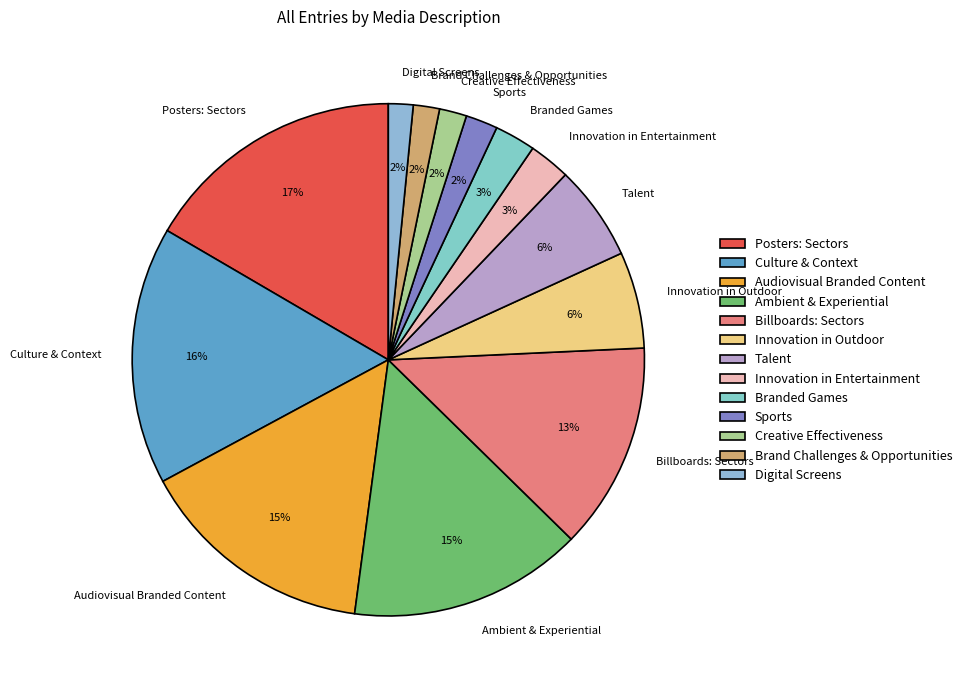

Count the number of slices in the pie.

13